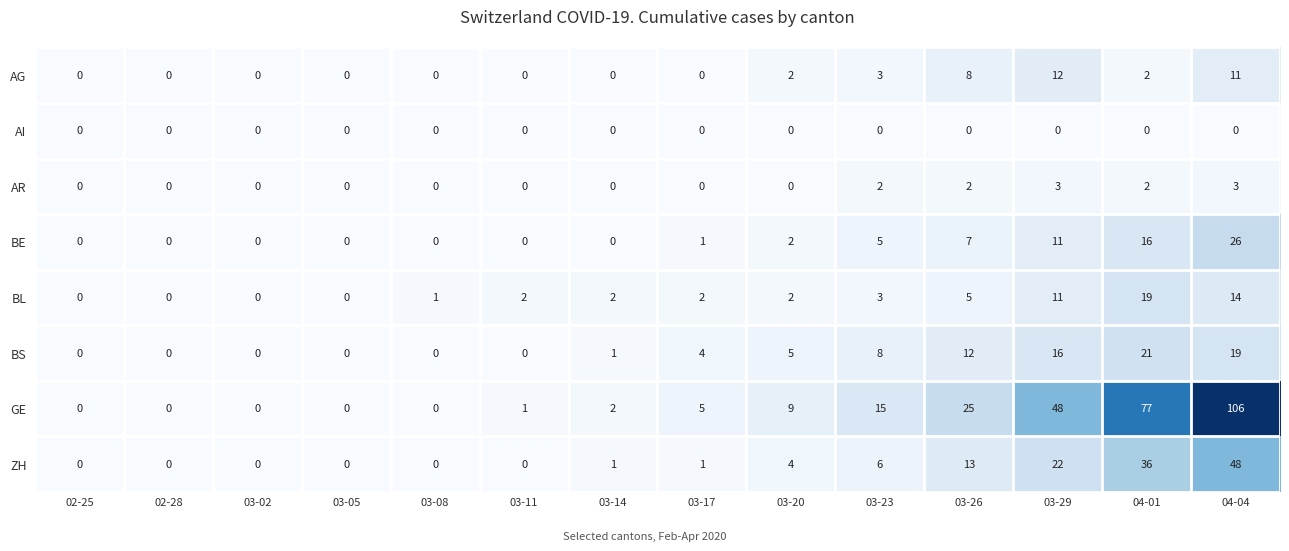

What is the spread (max minus min) of values at 03-08?

1